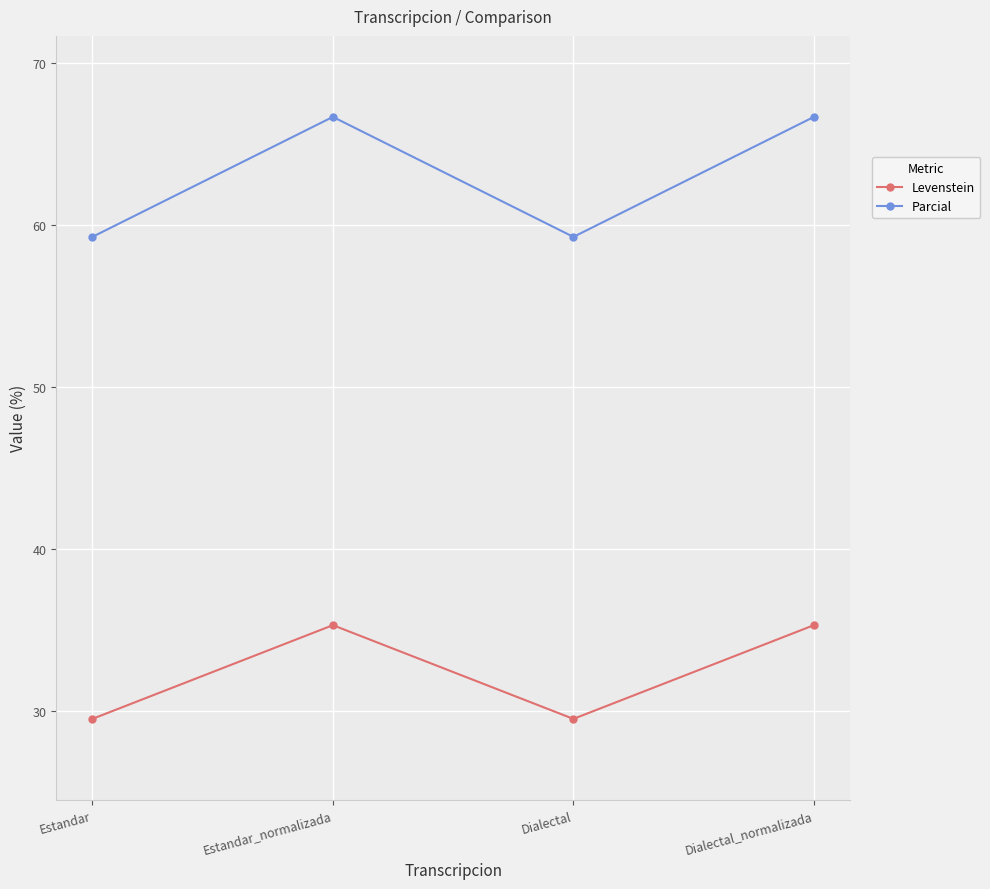

Reading right to left, what are all the values shown in this chart?

Levenstein: 35.3	29.5	35.3	29.5
Parcial: 66.7	59.3	66.7	59.3